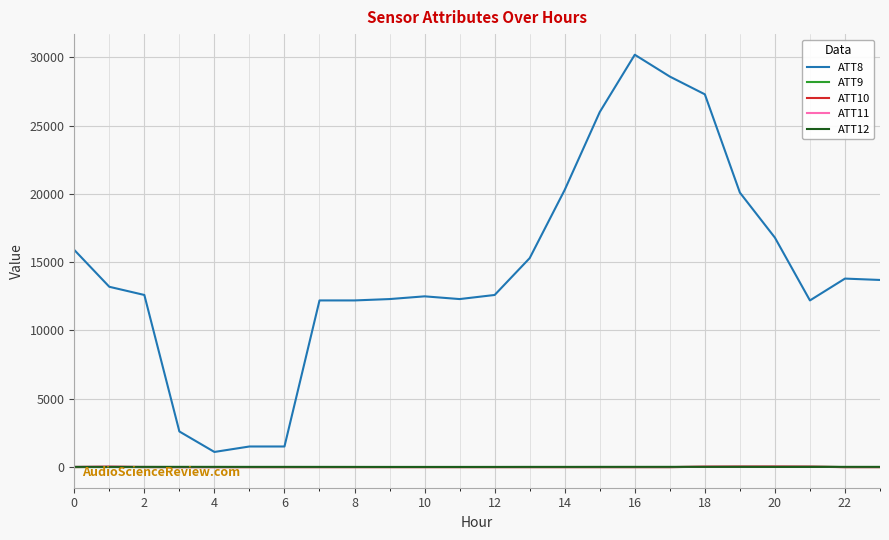

Which series has the largest range (max minus min)?

ATT8